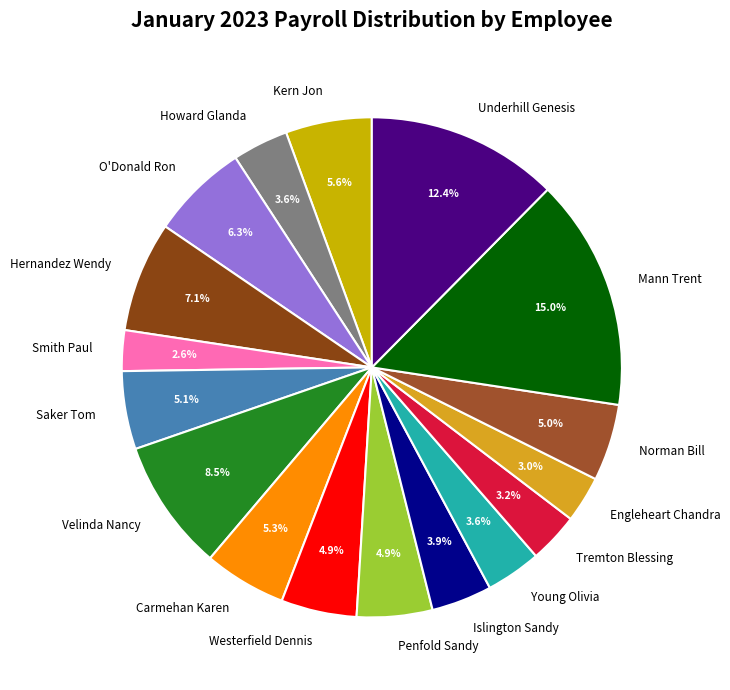

Is there any slice that represents more than half of the pie?

No